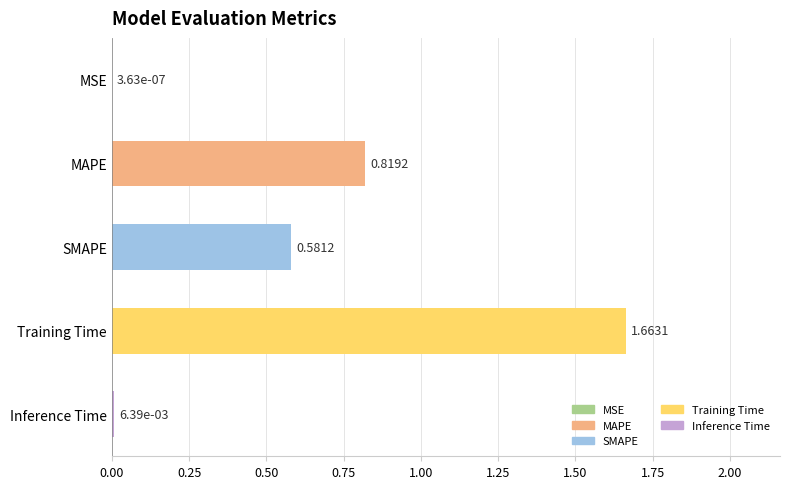

Where is the data nearest to the value 0?

MSE